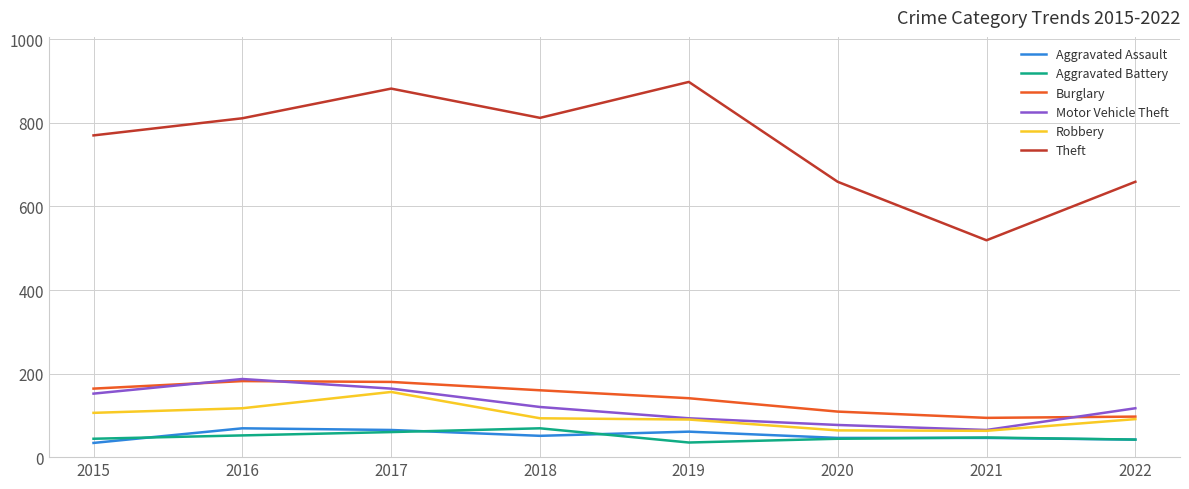

What is the minimum value shown in the chart?

34